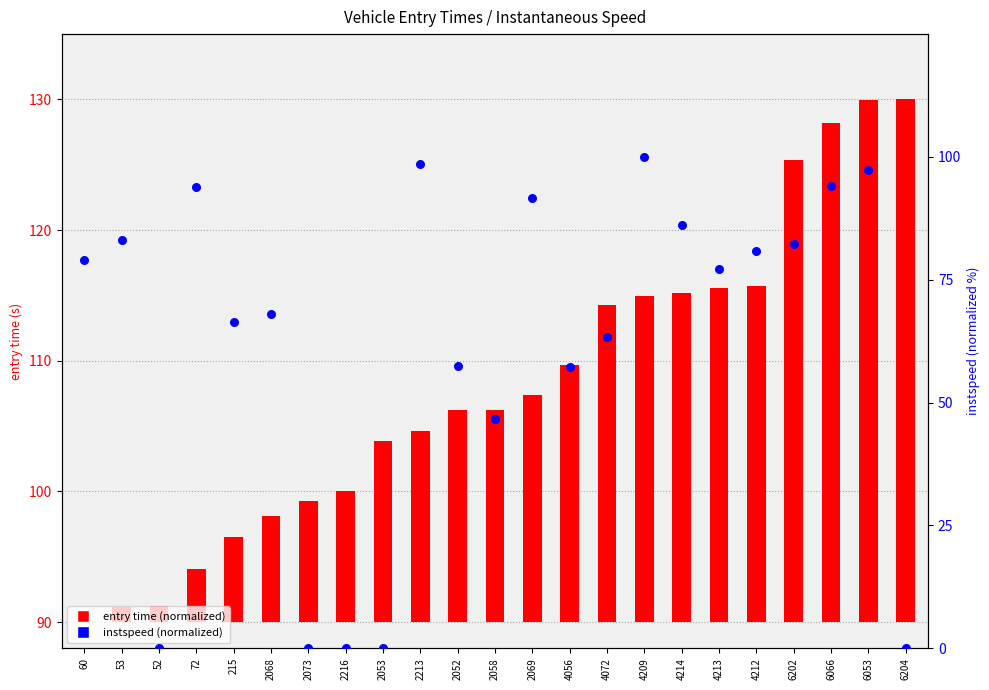

At how many categories does at least one series exceed 82?

9